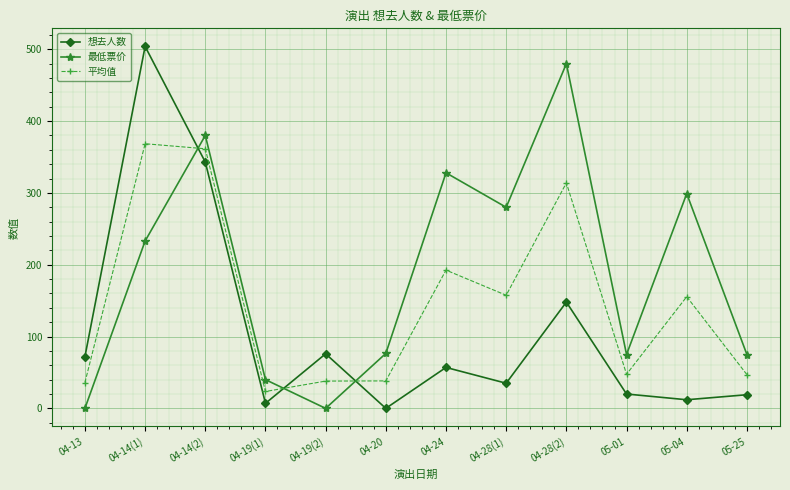

At how many categories does at least one series exceed 486?

1